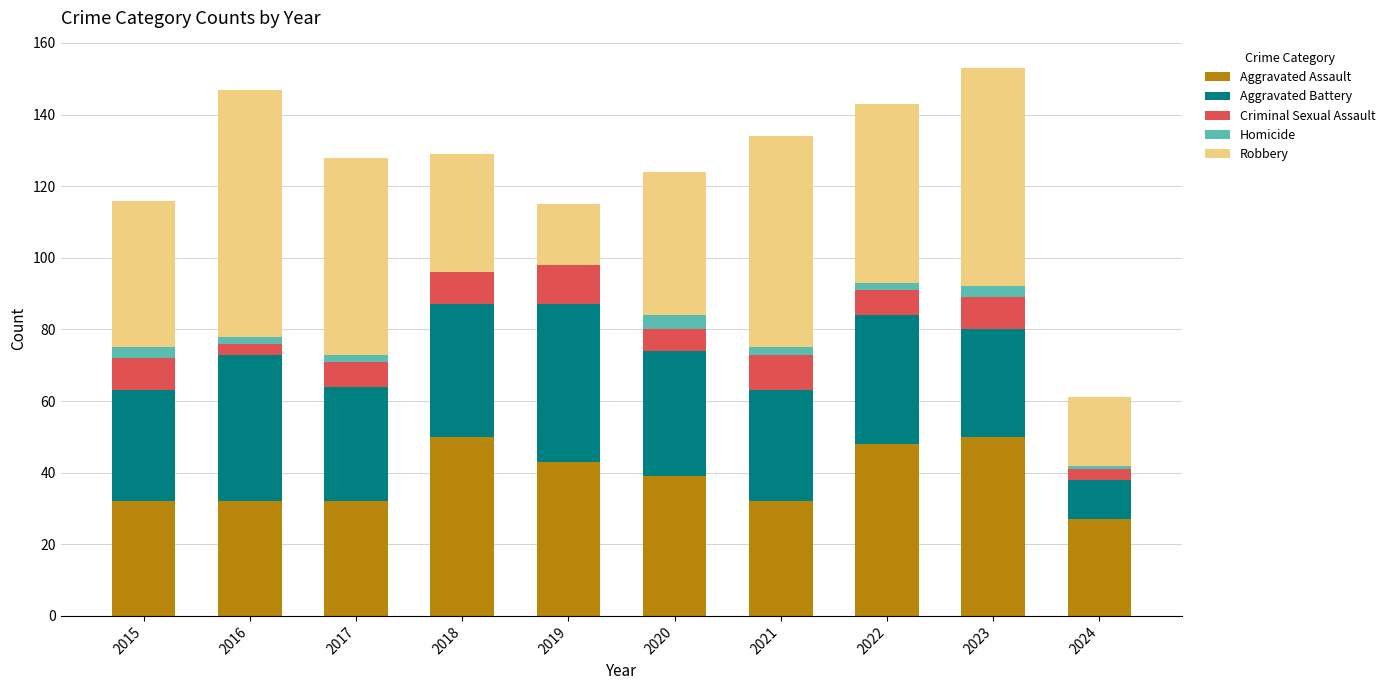

What are all the series names shown in the legend?

Aggravated Assault, Aggravated Battery, Criminal Sexual Assault, Homicide, Robbery